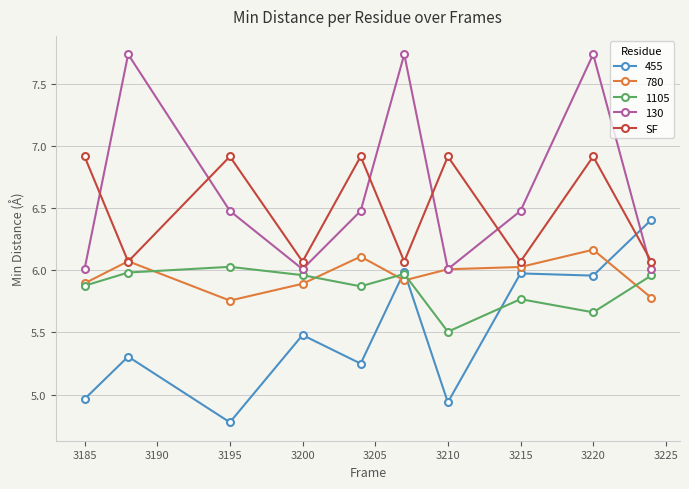

Which series ends up on top after the final intersection of 780 and 455?

455